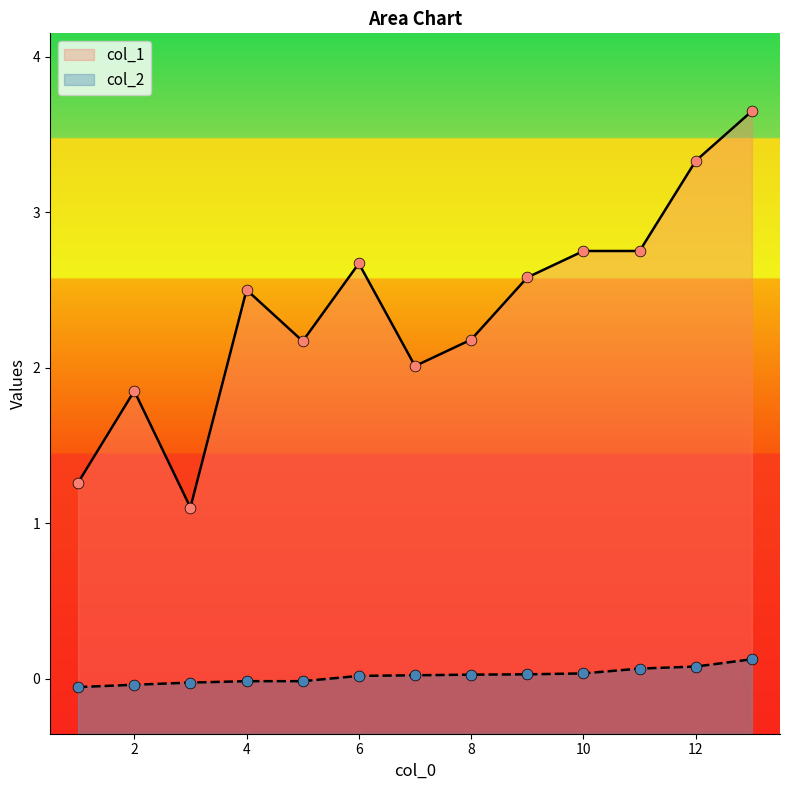

Is the value of col_2 at 4 greater than the value of col_1 at 13?

No